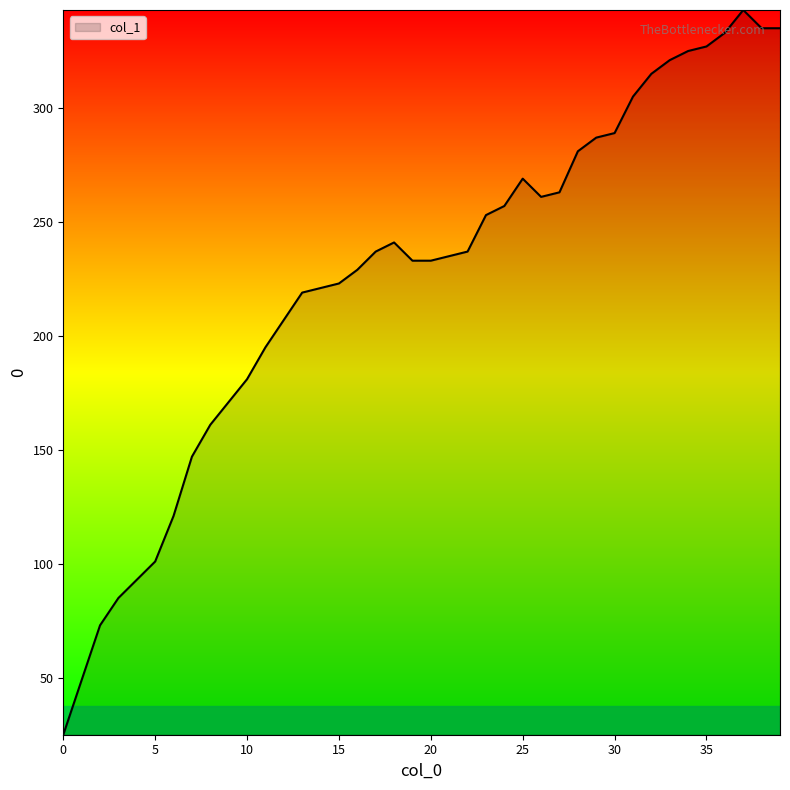

What is the greatest value displayed?

343